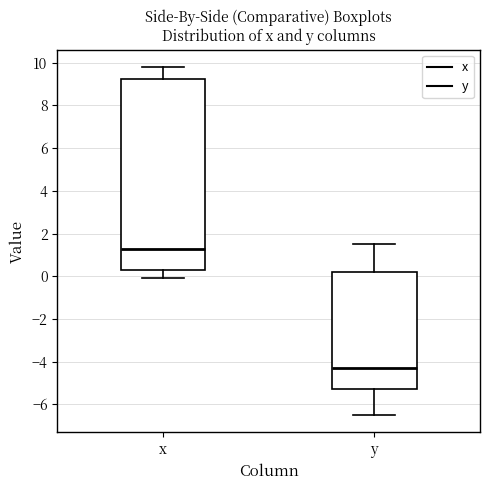

Where does the median line of the box for x sit on the y-axis? The values are not printed on the chart, so give them approximately, as read against the axis.

1.4